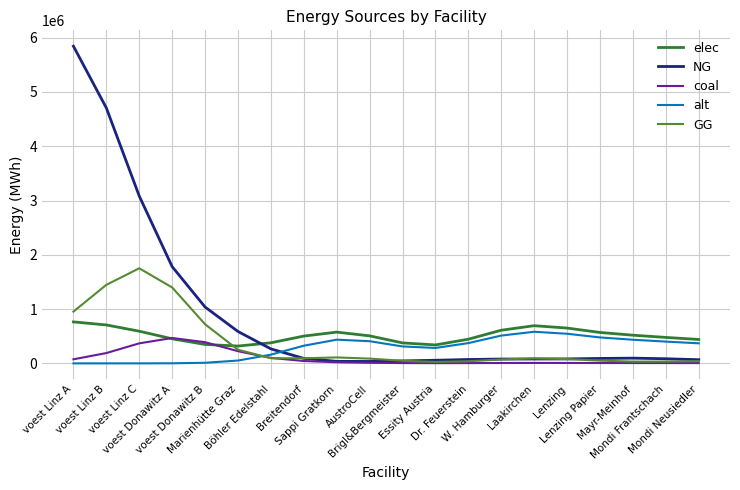

What are all the series names shown in the legend?

elec, NG, coal, alt, GG